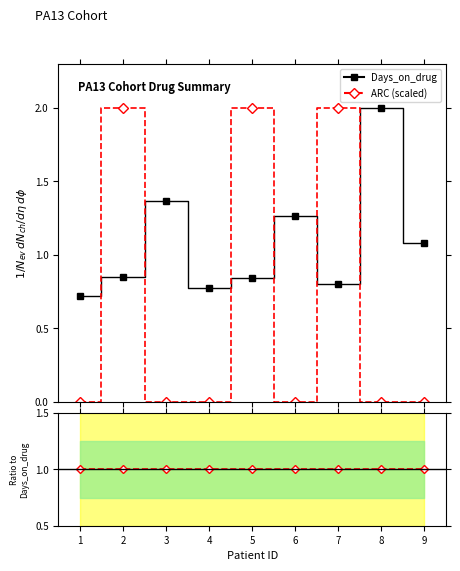

Is this an area chart (filled region under the line)?

No